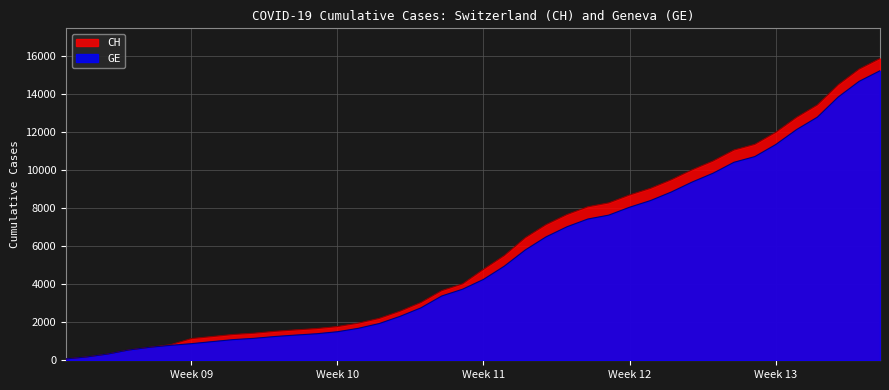

Which series has the widest spread of values?

CH